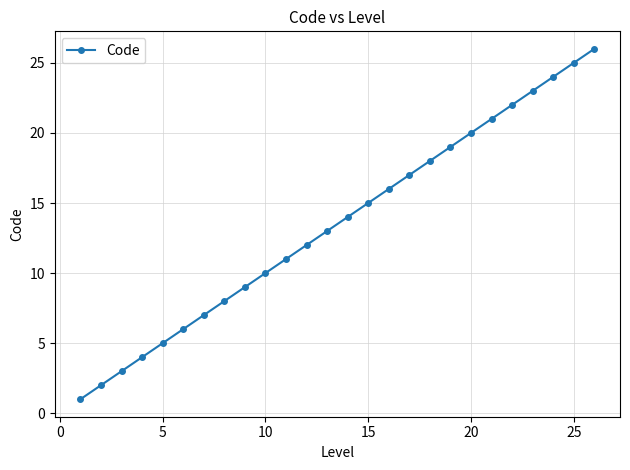

What is the greatest value displayed?

26